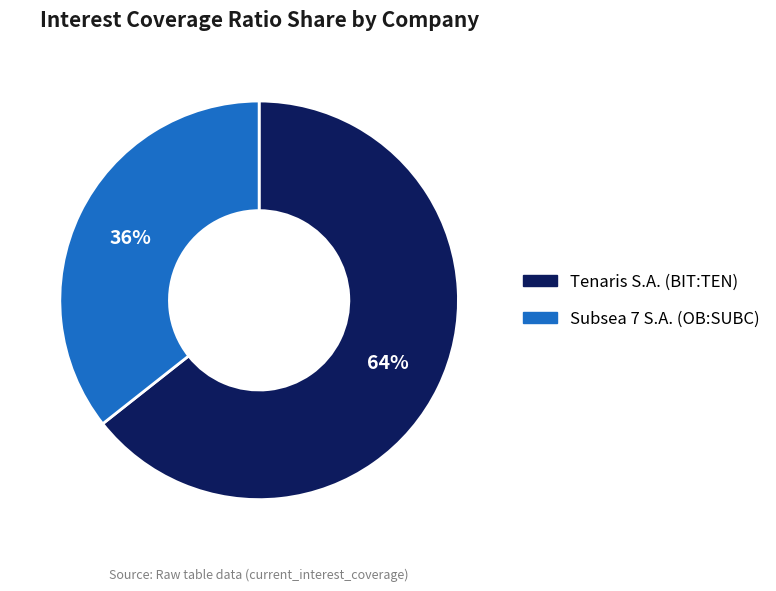

To the nearest percent, what is the combined percentage of Tenaris S.A. (BIT:TEN) and Subsea 7 S.A. (OB:SUBC)?

100%